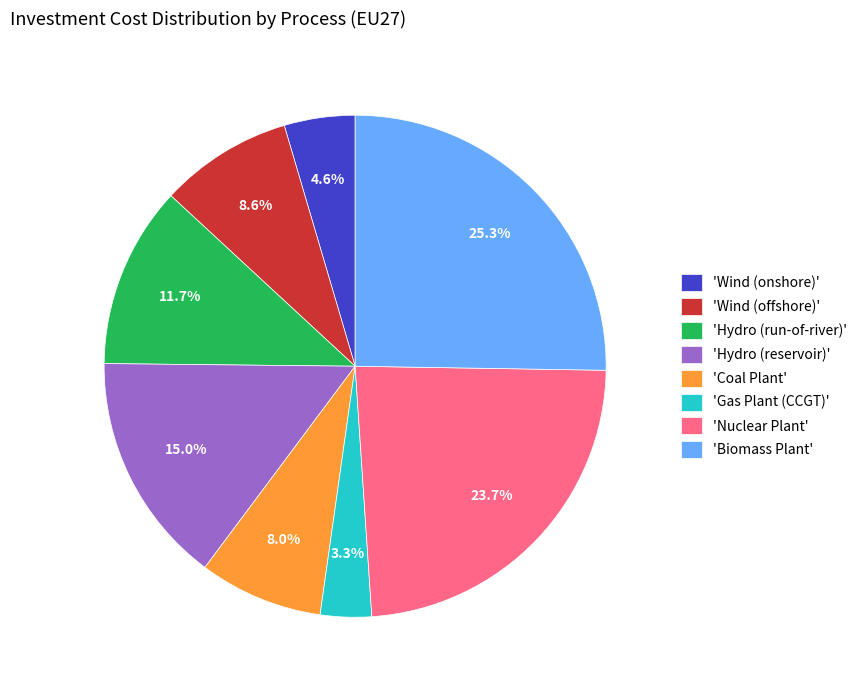

How many slices are in this pie chart?

8